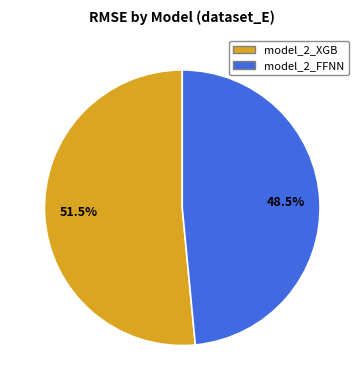

What is the majority slice?

model_2_XGB